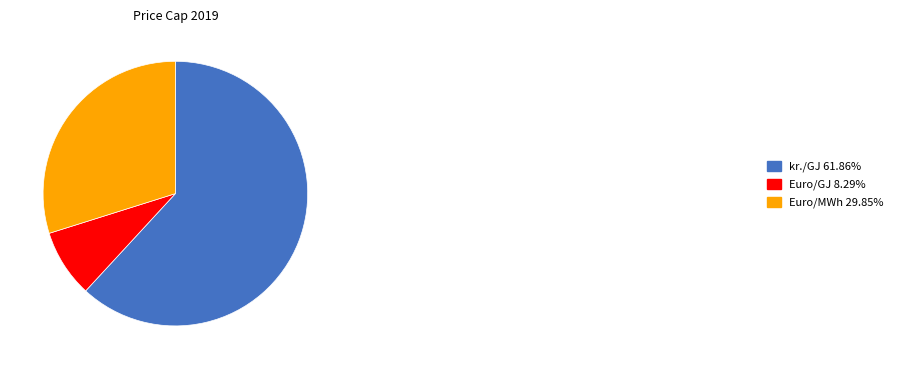

What is the ratio of the value at Euro/MWh 29.85% to the value at kr./GJ 61.86%?

0.5